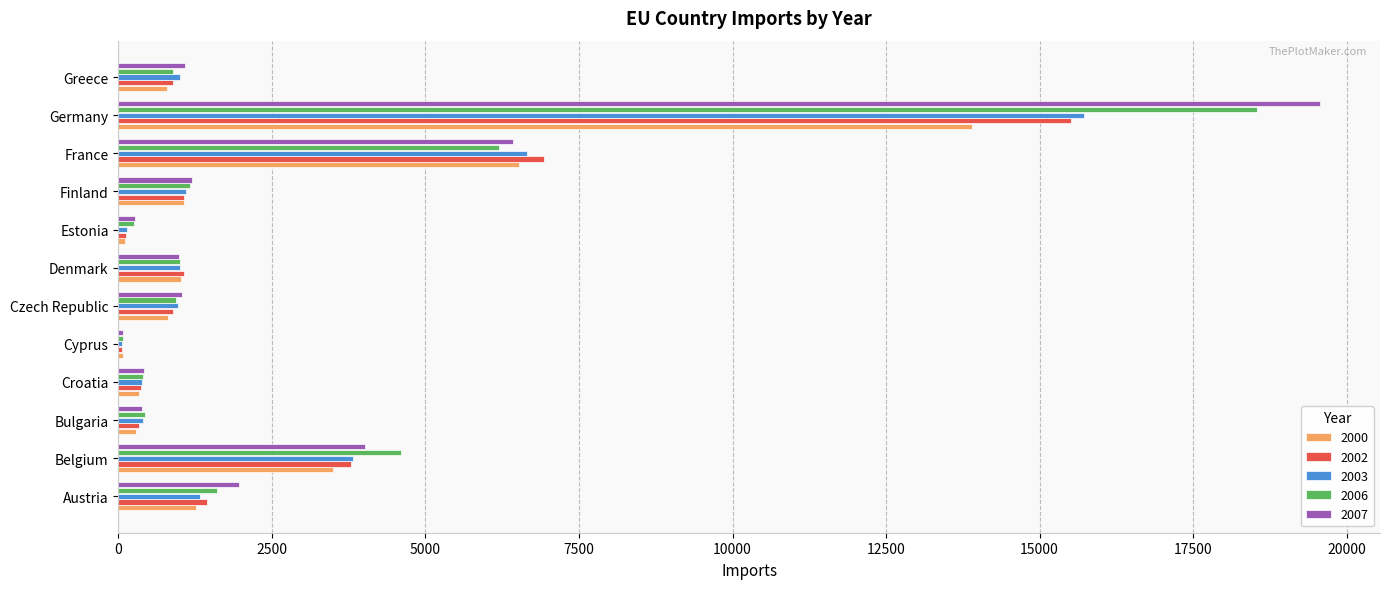

What is the difference between the 2007 values at Bulgaria and Austria?

1575